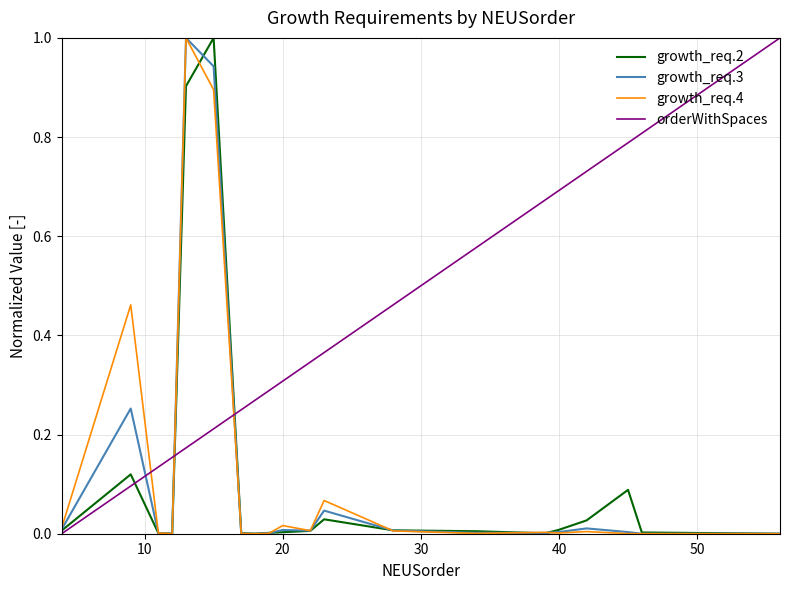

What is the greatest value displayed?

1.0